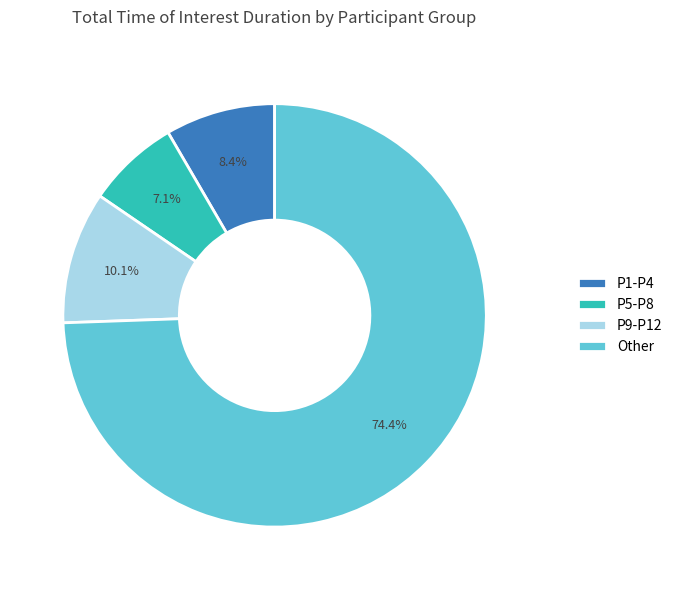

Is there a majority slice in this chart?

Yes